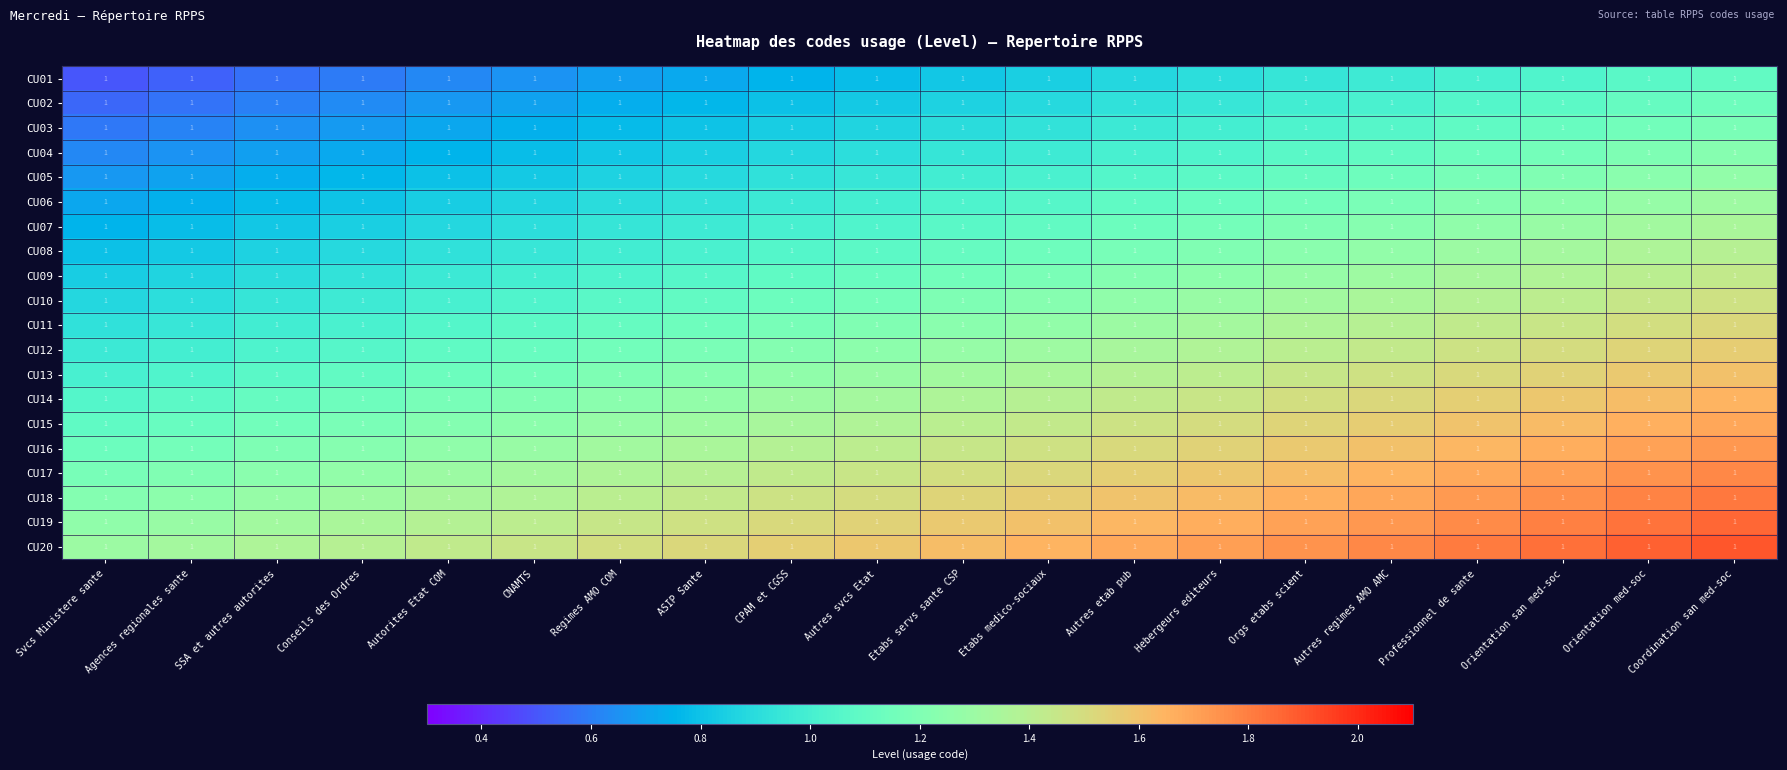

Reading left to right, transcribe all the data shown in this chart.

CU01: Svcs Ministere sante=1.0	Agences regionales sante=1.0	SSA et autres autorites=1.0	Conseils des Ordres=1.0	Autorites Etat COM=1.0	CNAMTS=1.0	Regimes AMO COM=1.0	ASIP Sante=1.0	CPAM et CGSS=1.0	Autres svcs Etat=1.0	Etabs servs sante CSP=1.0	Etabs medico-sociaux=1.0	Autres etab pub=1.0	Hebergeurs editeurs=1.0	Orgs etabs scient=1.0	Autres regimes AMO AMC=1.0	Professionnel de sante=1.0	Orientation san med-soc=1.0	Orientation med-soc=1.0	Coordination san med-soc=1.0
CU02: Svcs Ministere sante=1.0	Agences regionales sante=1.0	SSA et autres autorites=1.0	Conseils des Ordres=1.0	Autorites Etat COM=1.0	CNAMTS=1.0	Regimes AMO COM=1.0	ASIP Sante=1.0	CPAM et CGSS=1.0	Autres svcs Etat=1.0	Etabs servs sante CSP=1.0	Etabs medico-sociaux=1.0	Autres etab pub=1.0	Hebergeurs editeurs=1.0	Orgs etabs scient=1.0	Autres regimes AMO AMC=1.0	Professionnel de sante=1.0	Orientation san med-soc=1.0	Orientation med-soc=1.0	Coordination san med-soc=1.0
CU03: Svcs Ministere sante=1.0	Agences regionales sante=1.0	SSA et autres autorites=1.0	Conseils des Ordres=1.0	Autorites Etat COM=1.0	CNAMTS=1.0	Regimes AMO COM=1.0	ASIP Sante=1.0	CPAM et CGSS=1.0	Autres svcs Etat=1.0	Etabs servs sante CSP=1.0	Etabs medico-sociaux=1.0	Autres etab pub=1.0	Hebergeurs editeurs=1.0	Orgs etabs scient=1.0	Autres regimes AMO AMC=1.0	Professionnel de sante=1.0	Orientation san med-soc=1.0	Orientation med-soc=1.0	Coordination san med-soc=1.0
CU04: Svcs Ministere sante=1.0	Agences regionales sante=1.0	SSA et autres autorites=1.0	Conseils des Ordres=1.0	Autorites Etat COM=1.0	CNAMTS=1.0	Regimes AMO COM=1.0	ASIP Sante=1.0	CPAM et CGSS=1.0	Autres svcs Etat=1.0	Etabs servs sante CSP=1.0	Etabs medico-sociaux=1.0	Autres etab pub=1.0	Hebergeurs editeurs=1.0	Orgs etabs scient=1.0	Autres regimes AMO AMC=1.0	Professionnel de sante=1.0	Orientation san med-soc=1.0	Orientation med-soc=1.0	Coordination san med-soc=1.0
CU05: Svcs Ministere sante=1.0	Agences regionales sante=1.0	SSA et autres autorites=1.0	Conseils des Ordres=1.0	Autorites Etat COM=1.0	CNAMTS=1.0	Regimes AMO COM=1.0	ASIP Sante=1.0	CPAM et CGSS=1.0	Autres svcs Etat=1.0	Etabs servs sante CSP=1.0	Etabs medico-sociaux=1.0	Autres etab pub=1.0	Hebergeurs editeurs=1.0	Orgs etabs scient=1.0	Autres regimes AMO AMC=1.0	Professionnel de sante=1.0	Orientation san med-soc=1.0	Orientation med-soc=1.0	Coordination san med-soc=1.0
CU06: Svcs Ministere sante=1.0	Agences regionales sante=1.0	SSA et autres autorites=1.0	Conseils des Ordres=1.0	Autorites Etat COM=1.0	CNAMTS=1.0	Regimes AMO COM=1.0	ASIP Sante=1.0	CPAM et CGSS=1.0	Autres svcs Etat=1.0	Etabs servs sante CSP=1.0	Etabs medico-sociaux=1.0	Autres etab pub=1.0	Hebergeurs editeurs=1.0	Orgs etabs scient=1.0	Autres regimes AMO AMC=1.0	Professionnel de sante=1.0	Orientation san med-soc=1.0	Orientation med-soc=1.0	Coordination san med-soc=1.0
CU07: Svcs Ministere sante=1.0	Agences regionales sante=1.0	SSA et autres autorites=1.0	Conseils des Ordres=1.0	Autorites Etat COM=1.0	CNAMTS=1.0	Regimes AMO COM=1.0	ASIP Sante=1.0	CPAM et CGSS=1.0	Autres svcs Etat=1.0	Etabs servs sante CSP=1.0	Etabs medico-sociaux=1.0	Autres etab pub=1.0	Hebergeurs editeurs=1.0	Orgs etabs scient=1.0	Autres regimes AMO AMC=1.0	Professionnel de sante=1.0	Orientation san med-soc=1.0	Orientation med-soc=1.0	Coordination san med-soc=1.0
CU08: Svcs Ministere sante=1.0	Agences regionales sante=1.0	SSA et autres autorites=1.0	Conseils des Ordres=1.0	Autorites Etat COM=1.0	CNAMTS=1.0	Regimes AMO COM=1.0	ASIP Sante=1.0	CPAM et CGSS=1.0	Autres svcs Etat=1.0	Etabs servs sante CSP=1.0	Etabs medico-sociaux=1.0	Autres etab pub=1.0	Hebergeurs editeurs=1.0	Orgs etabs scient=1.0	Autres regimes AMO AMC=1.0	Professionnel de sante=1.0	Orientation san med-soc=1.0	Orientation med-soc=1.0	Coordination san med-soc=1.0
CU09: Svcs Ministere sante=1.0	Agences regionales sante=1.0	SSA et autres autorites=1.0	Conseils des Ordres=1.0	Autorites Etat COM=1.0	CNAMTS=1.0	Regimes AMO COM=1.0	ASIP Sante=1.0	CPAM et CGSS=1.0	Autres svcs Etat=1.0	Etabs servs sante CSP=1.0	Etabs medico-sociaux=1.0	Autres etab pub=1.0	Hebergeurs editeurs=1.0	Orgs etabs scient=1.0	Autres regimes AMO AMC=1.0	Professionnel de sante=1.0	Orientation san med-soc=1.0	Orientation med-soc=1.0	Coordination san med-soc=1.0
CU10: Svcs Ministere sante=1.0	Agences regionales sante=1.0	SSA et autres autorites=1.0	Conseils des Ordres=1.0	Autorites Etat COM=1.0	CNAMTS=1.0	Regimes AMO COM=1.0	ASIP Sante=1.0	CPAM et CGSS=1.0	Autres svcs Etat=1.0	Etabs servs sante CSP=1.0	Etabs medico-sociaux=1.0	Autres etab pub=1.0	Hebergeurs editeurs=1.0	Orgs etabs scient=1.0	Autres regimes AMO AMC=1.0	Professionnel de sante=1.0	Orientation san med-soc=1.0	Orientation med-soc=1.0	Coordination san med-soc=1.0
CU11: Svcs Ministere sante=1.0	Agences regionales sante=1.0	SSA et autres autorites=1.0	Conseils des Ordres=1.0	Autorites Etat COM=1.0	CNAMTS=1.0	Regimes AMO COM=1.0	ASIP Sante=1.0	CPAM et CGSS=1.0	Autres svcs Etat=1.0	Etabs servs sante CSP=1.0	Etabs medico-sociaux=1.0	Autres etab pub=1.0	Hebergeurs editeurs=1.0	Orgs etabs scient=1.0	Autres regimes AMO AMC=1.0	Professionnel de sante=1.0	Orientation san med-soc=1.0	Orientation med-soc=1.0	Coordination san med-soc=1.0
CU12: Svcs Ministere sante=1.0	Agences regionales sante=1.0	SSA et autres autorites=1.0	Conseils des Ordres=1.0	Autorites Etat COM=1.0	CNAMTS=1.0	Regimes AMO COM=1.0	ASIP Sante=1.0	CPAM et CGSS=1.0	Autres svcs Etat=1.0	Etabs servs sante CSP=1.0	Etabs medico-sociaux=1.0	Autres etab pub=1.0	Hebergeurs editeurs=1.0	Orgs etabs scient=1.0	Autres regimes AMO AMC=1.0	Professionnel de sante=1.0	Orientation san med-soc=1.0	Orientation med-soc=1.0	Coordination san med-soc=1.0
CU13: Svcs Ministere sante=1.0	Agences regionales sante=1.0	SSA et autres autorites=1.0	Conseils des Ordres=1.0	Autorites Etat COM=1.0	CNAMTS=1.0	Regimes AMO COM=1.0	ASIP Sante=1.0	CPAM et CGSS=1.0	Autres svcs Etat=1.0	Etabs servs sante CSP=1.0	Etabs medico-sociaux=1.0	Autres etab pub=1.0	Hebergeurs editeurs=1.0	Orgs etabs scient=1.0	Autres regimes AMO AMC=1.0	Professionnel de sante=1.0	Orientation san med-soc=1.0	Orientation med-soc=1.0	Coordination san med-soc=1.0
CU14: Svcs Ministere sante=1.0	Agences regionales sante=1.0	SSA et autres autorites=1.0	Conseils des Ordres=1.0	Autorites Etat COM=1.0	CNAMTS=1.0	Regimes AMO COM=1.0	ASIP Sante=1.0	CPAM et CGSS=1.0	Autres svcs Etat=1.0	Etabs servs sante CSP=1.0	Etabs medico-sociaux=1.0	Autres etab pub=1.0	Hebergeurs editeurs=1.0	Orgs etabs scient=1.0	Autres regimes AMO AMC=1.0	Professionnel de sante=1.0	Orientation san med-soc=1.0	Orientation med-soc=1.0	Coordination san med-soc=1.0
CU15: Svcs Ministere sante=1.0	Agences regionales sante=1.0	SSA et autres autorites=1.0	Conseils des Ordres=1.0	Autorites Etat COM=1.0	CNAMTS=1.0	Regimes AMO COM=1.0	ASIP Sante=1.0	CPAM et CGSS=1.0	Autres svcs Etat=1.0	Etabs servs sante CSP=1.0	Etabs medico-sociaux=1.0	Autres etab pub=1.0	Hebergeurs editeurs=1.0	Orgs etabs scient=1.0	Autres regimes AMO AMC=1.0	Professionnel de sante=1.0	Orientation san med-soc=1.0	Orientation med-soc=1.0	Coordination san med-soc=1.0
CU16: Svcs Ministere sante=1.0	Agences regionales sante=1.0	SSA et autres autorites=1.0	Conseils des Ordres=1.0	Autorites Etat COM=1.0	CNAMTS=1.0	Regimes AMO COM=1.0	ASIP Sante=1.0	CPAM et CGSS=1.0	Autres svcs Etat=1.0	Etabs servs sante CSP=1.0	Etabs medico-sociaux=1.0	Autres etab pub=1.0	Hebergeurs editeurs=1.0	Orgs etabs scient=1.0	Autres regimes AMO AMC=1.0	Professionnel de sante=1.0	Orientation san med-soc=1.0	Orientation med-soc=1.0	Coordination san med-soc=1.0
CU17: Svcs Ministere sante=1.0	Agences regionales sante=1.0	SSA et autres autorites=1.0	Conseils des Ordres=1.0	Autorites Etat COM=1.0	CNAMTS=1.0	Regimes AMO COM=1.0	ASIP Sante=1.0	CPAM et CGSS=1.0	Autres svcs Etat=1.0	Etabs servs sante CSP=1.0	Etabs medico-sociaux=1.0	Autres etab pub=1.0	Hebergeurs editeurs=1.0	Orgs etabs scient=1.0	Autres regimes AMO AMC=1.0	Professionnel de sante=1.0	Orientation san med-soc=1.0	Orientation med-soc=1.0	Coordination san med-soc=1.0
CU18: Svcs Ministere sante=1.0	Agences regionales sante=1.0	SSA et autres autorites=1.0	Conseils des Ordres=1.0	Autorites Etat COM=1.0	CNAMTS=1.0	Regimes AMO COM=1.0	ASIP Sante=1.0	CPAM et CGSS=1.0	Autres svcs Etat=1.0	Etabs servs sante CSP=1.0	Etabs medico-sociaux=1.0	Autres etab pub=1.0	Hebergeurs editeurs=1.0	Orgs etabs scient=1.0	Autres regimes AMO AMC=1.0	Professionnel de sante=1.0	Orientation san med-soc=1.0	Orientation med-soc=1.0	Coordination san med-soc=1.0
CU19: Svcs Ministere sante=1.0	Agences regionales sante=1.0	SSA et autres autorites=1.0	Conseils des Ordres=1.0	Autorites Etat COM=1.0	CNAMTS=1.0	Regimes AMO COM=1.0	ASIP Sante=1.0	CPAM et CGSS=1.0	Autres svcs Etat=1.0	Etabs servs sante CSP=1.0	Etabs medico-sociaux=1.0	Autres etab pub=1.0	Hebergeurs editeurs=1.0	Orgs etabs scient=1.0	Autres regimes AMO AMC=1.0	Professionnel de sante=1.0	Orientation san med-soc=1.0	Orientation med-soc=1.0	Coordination san med-soc=1.0
CU20: Svcs Ministere sante=1.0	Agences regionales sante=1.0	SSA et autres autorites=1.0	Conseils des Ordres=1.0	Autorites Etat COM=1.0	CNAMTS=1.0	Regimes AMO COM=1.0	ASIP Sante=1.0	CPAM et CGSS=1.0	Autres svcs Etat=1.0	Etabs servs sante CSP=1.0	Etabs medico-sociaux=1.0	Autres etab pub=1.0	Hebergeurs editeurs=1.0	Orgs etabs scient=1.0	Autres regimes AMO AMC=1.0	Professionnel de sante=1.0	Orientation san med-soc=1.0	Orientation med-soc=1.0	Coordination san med-soc=1.0